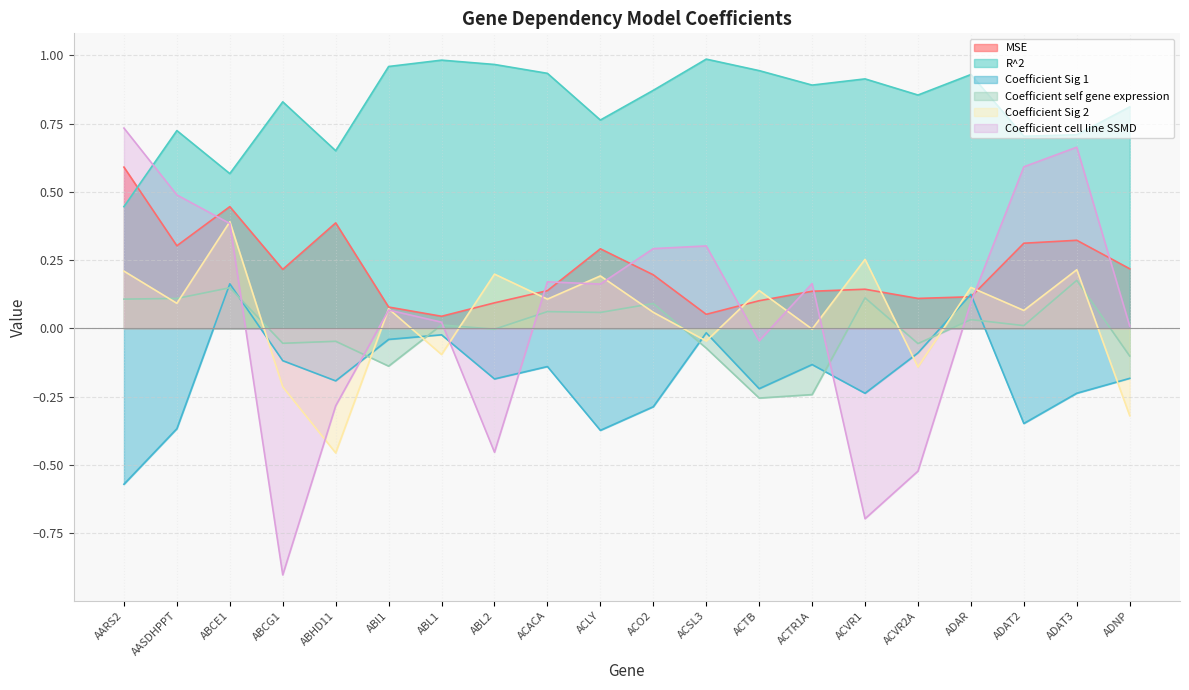

What is the difference between the maximum and minimum values in the R^2 series?

0.5